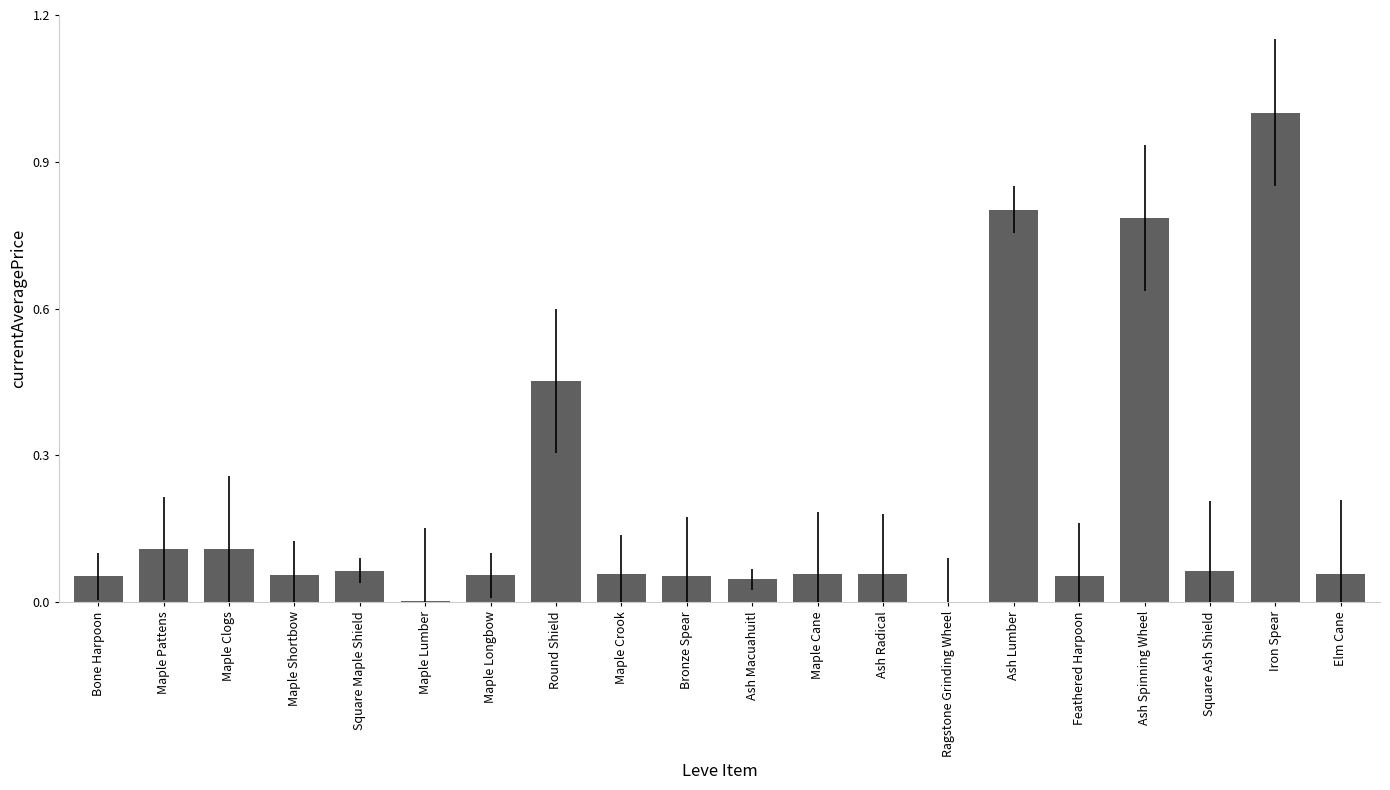

What is the maximum value shown in the chart?

1.0